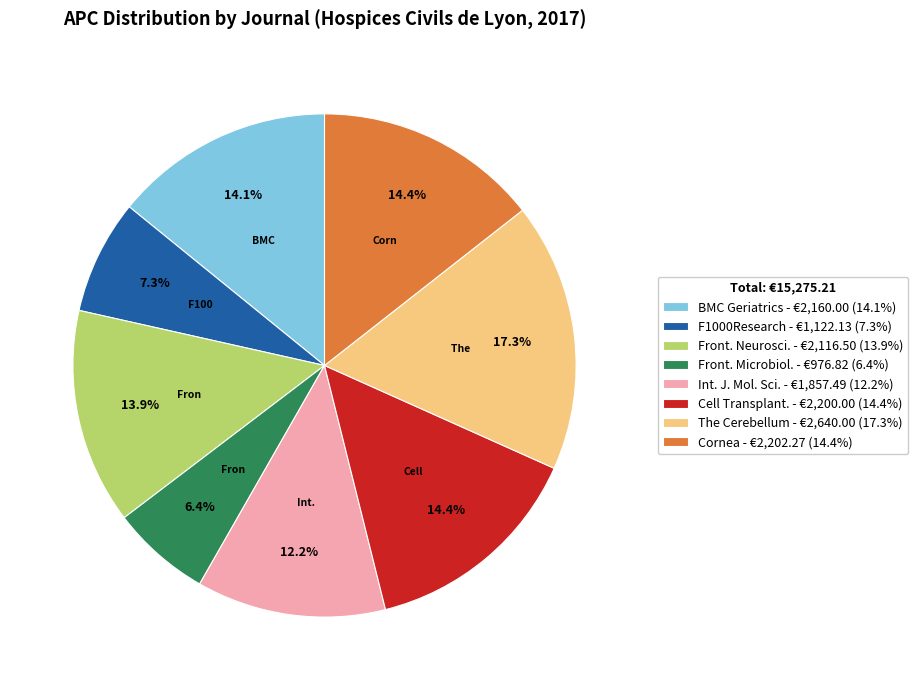

Which has a higher value, Int. J. Mol. Sci. - €1,857.49 (12.2%) or Front. Neurosci. - €2,116.50 (13.9%)?

Front. Neurosci. - €2,116.50 (13.9%)